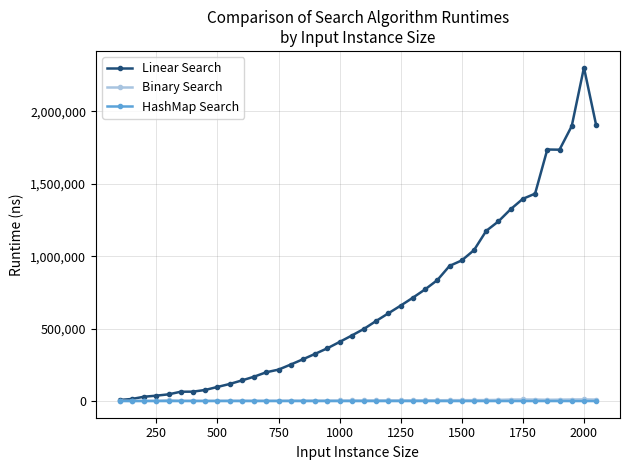

Which series has the widest spread of values?

Linear Search